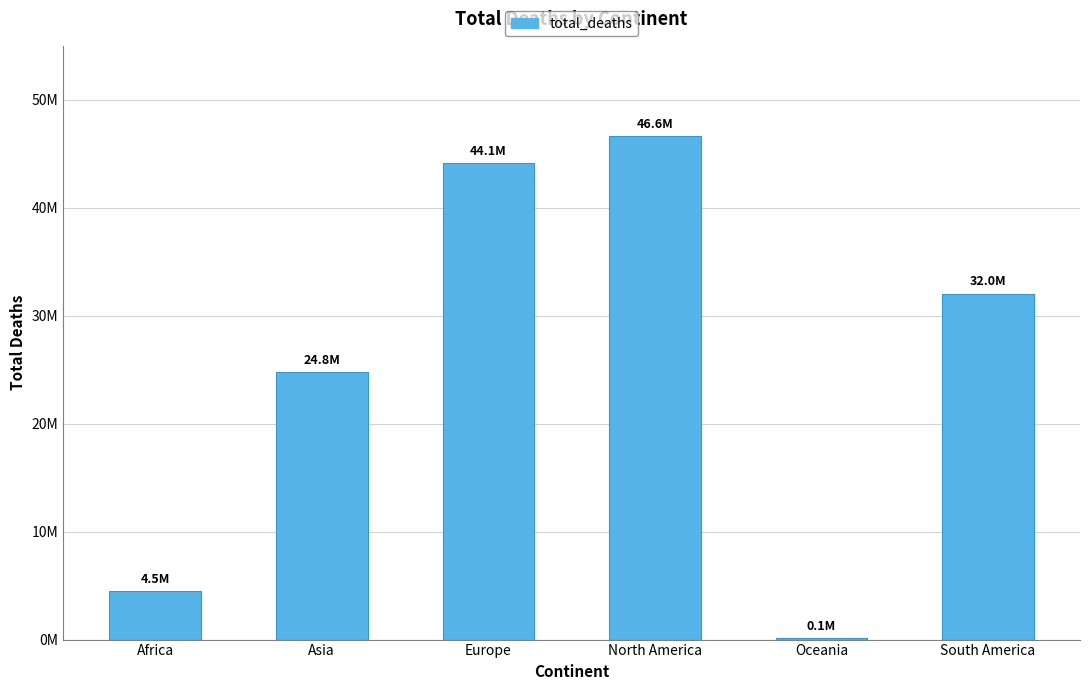

The chart shows a value of 44123814 at Europe. True or false?

True